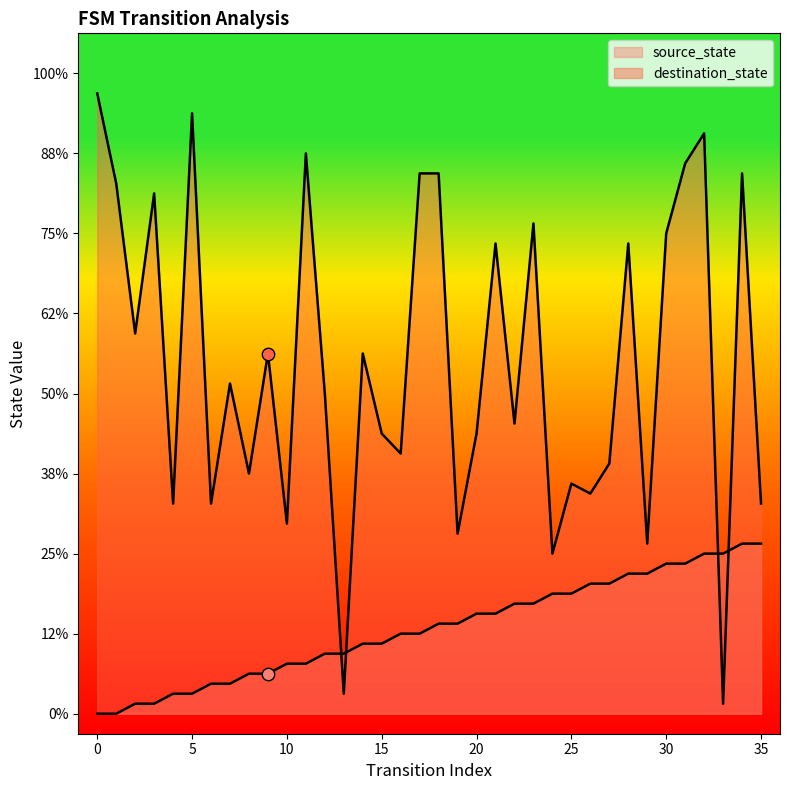

At which category is the sum across all series the highest?

32